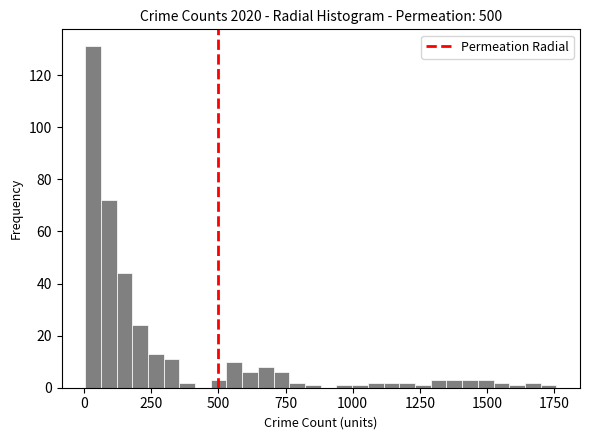

Read against the x-axis, roughly where is the centre of the tallest bar?

50